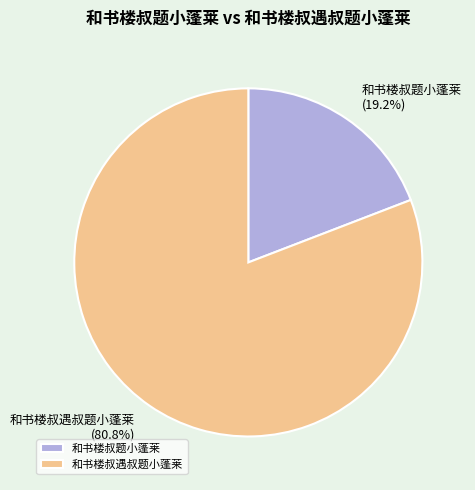

Is it true that 和书楼叔遇叔题小蓬莱 is 86% of the pie?

False